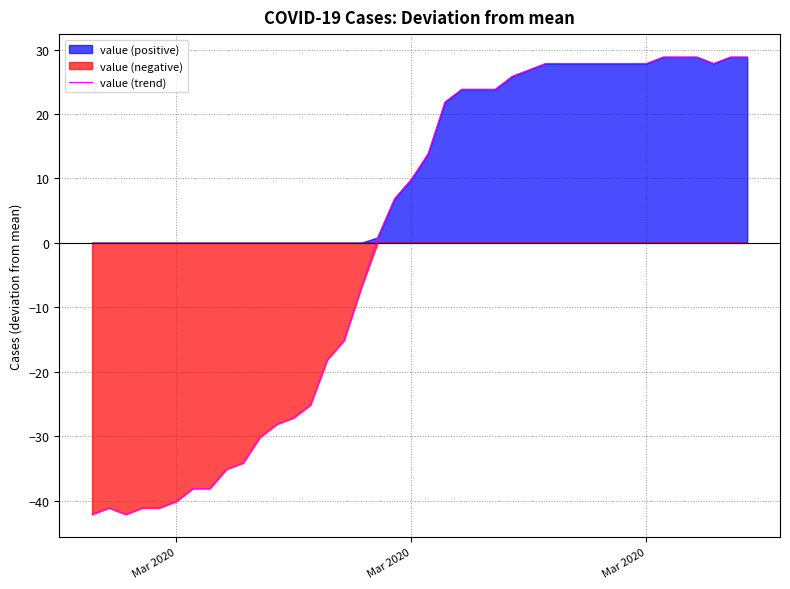

What is the greatest value displayed?

28.9